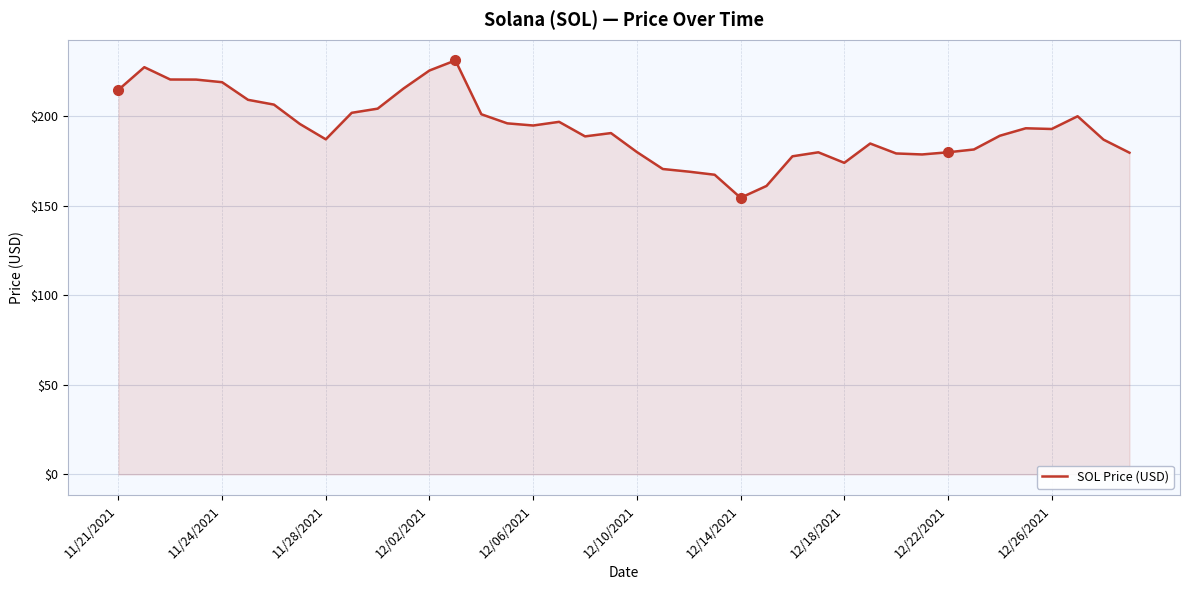

What is the minimum value shown in the chart?

154.3